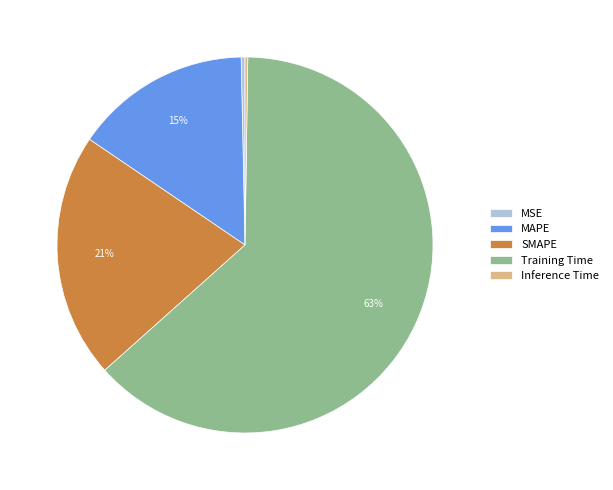

True or false: Training Time accounts for 71% of the total.

False